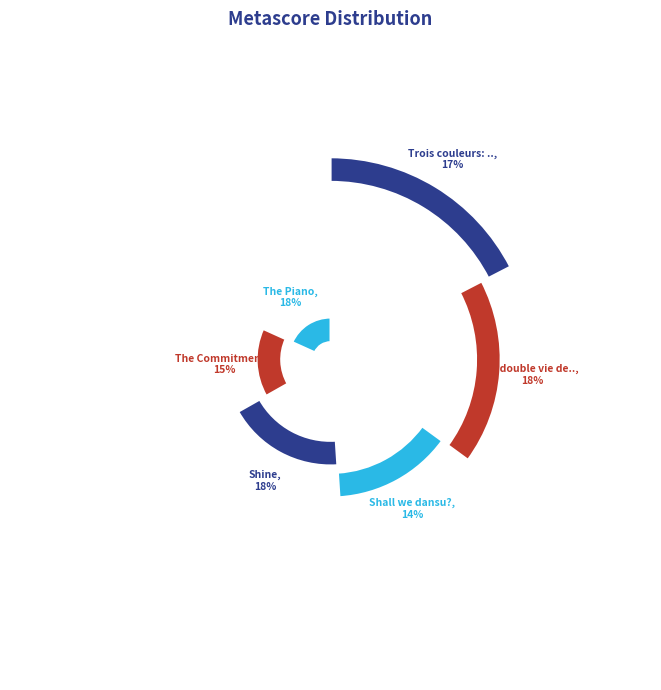

Does The Piano account for over 50% of the chart?

No